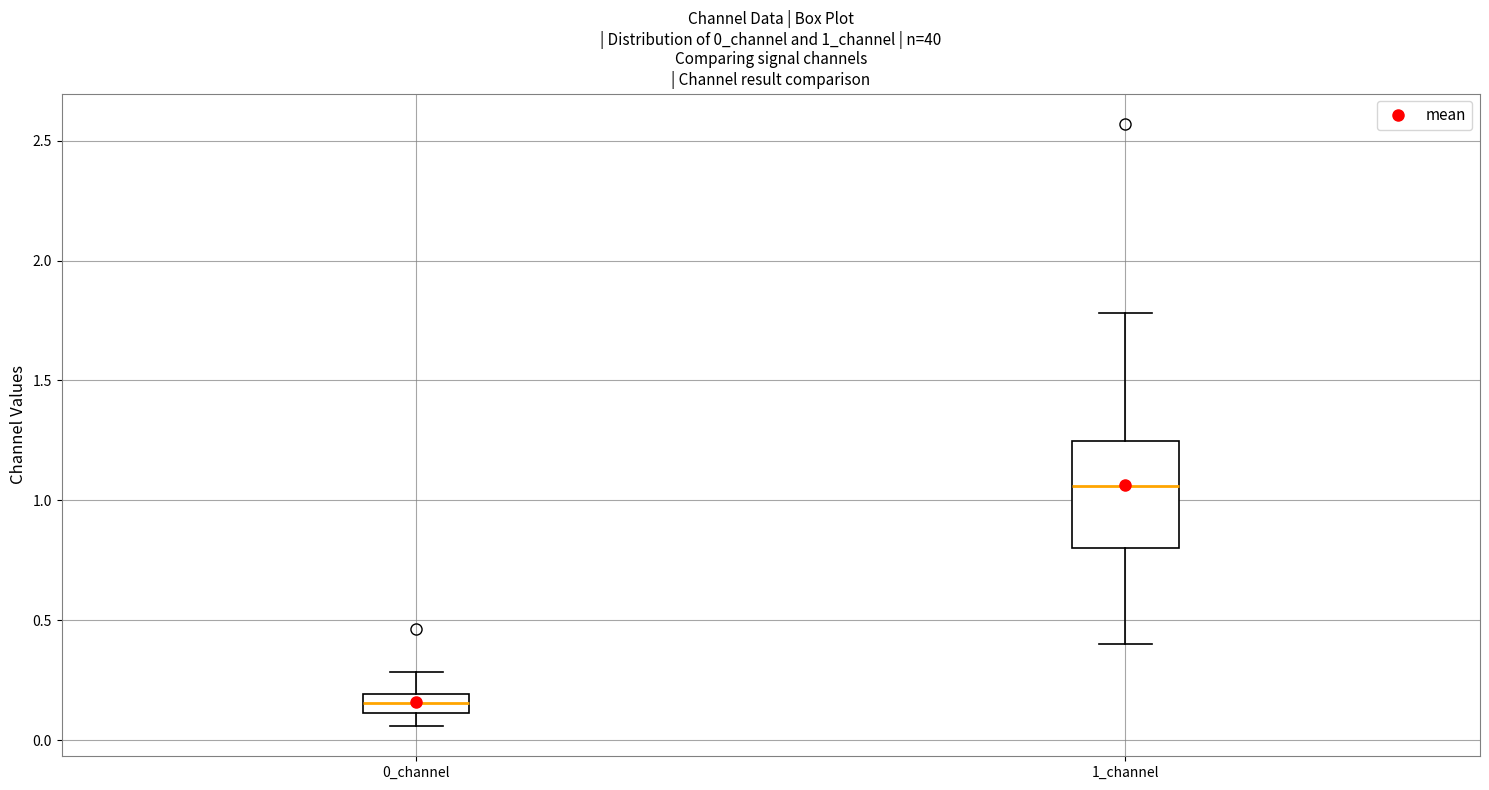

Which box is the tallest, from its lower edge to its upper edge?

1_channel